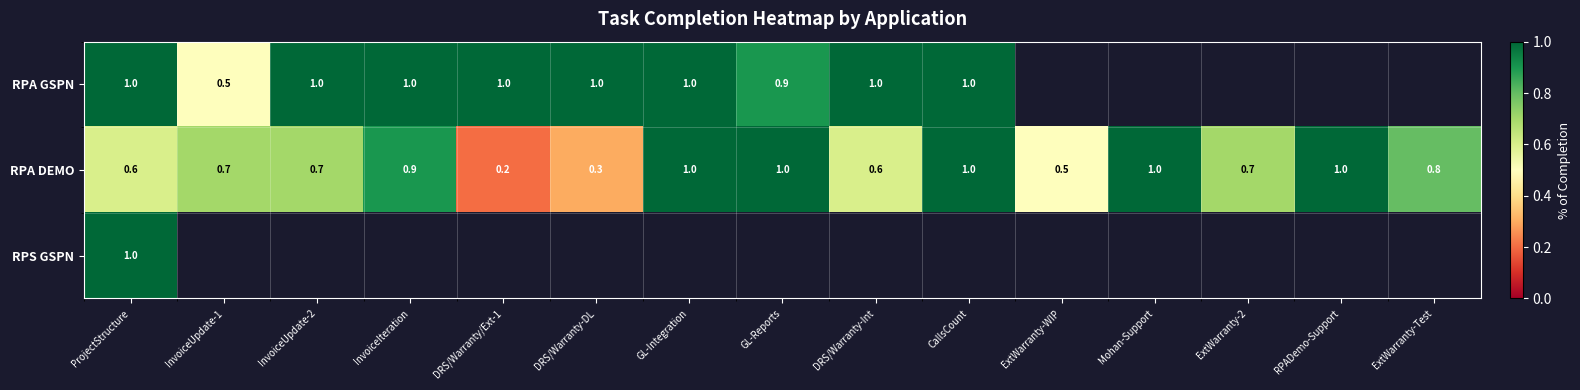

What is the greatest value displayed?

1.0